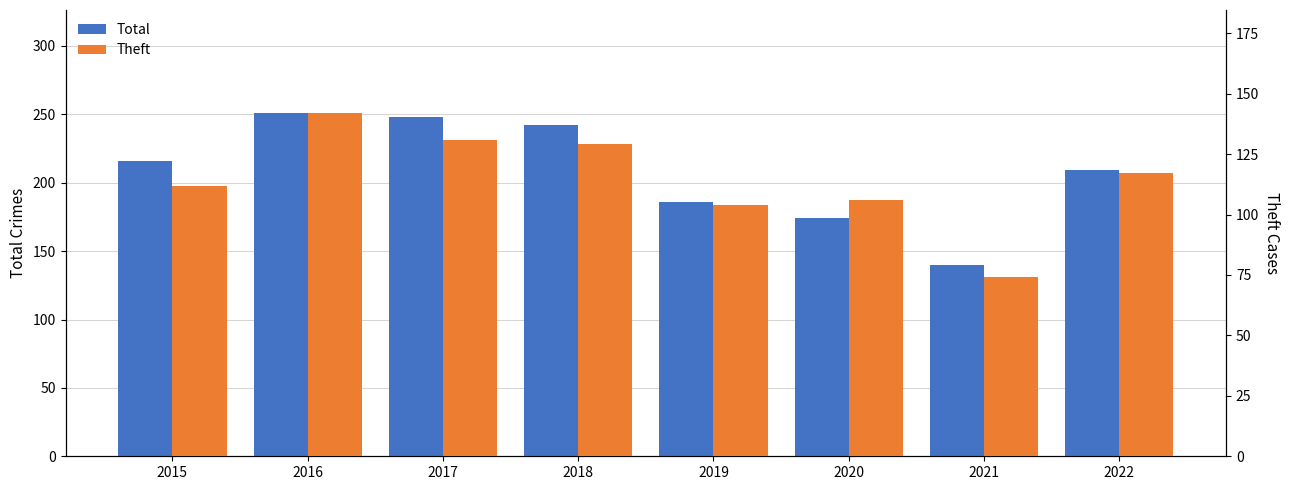

At which category is the sum across all series the highest?

2016